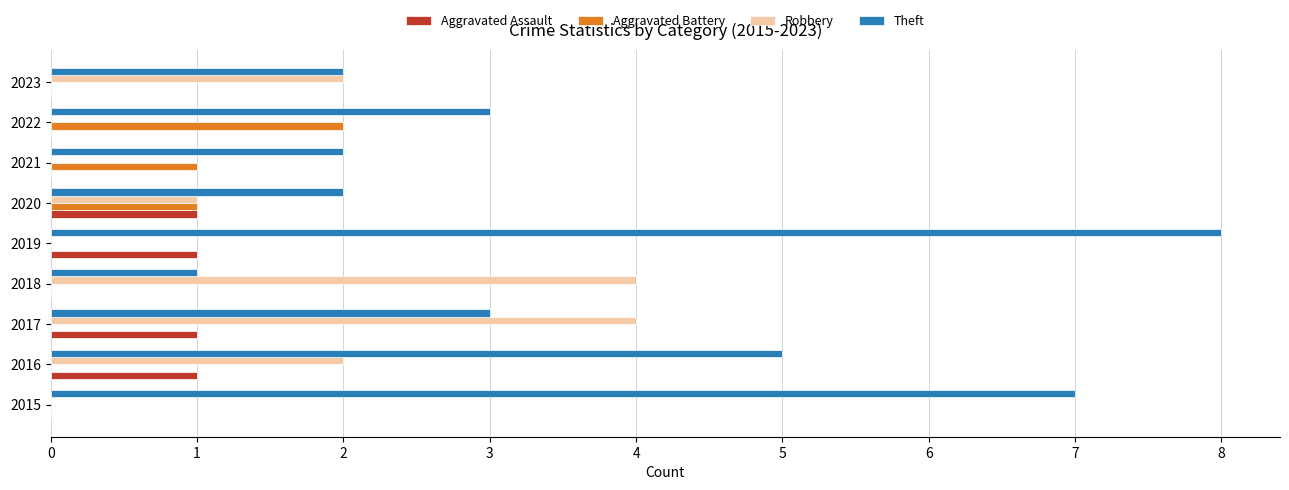

The value of Aggravated Battery at 2019 is 0. True or false?

True